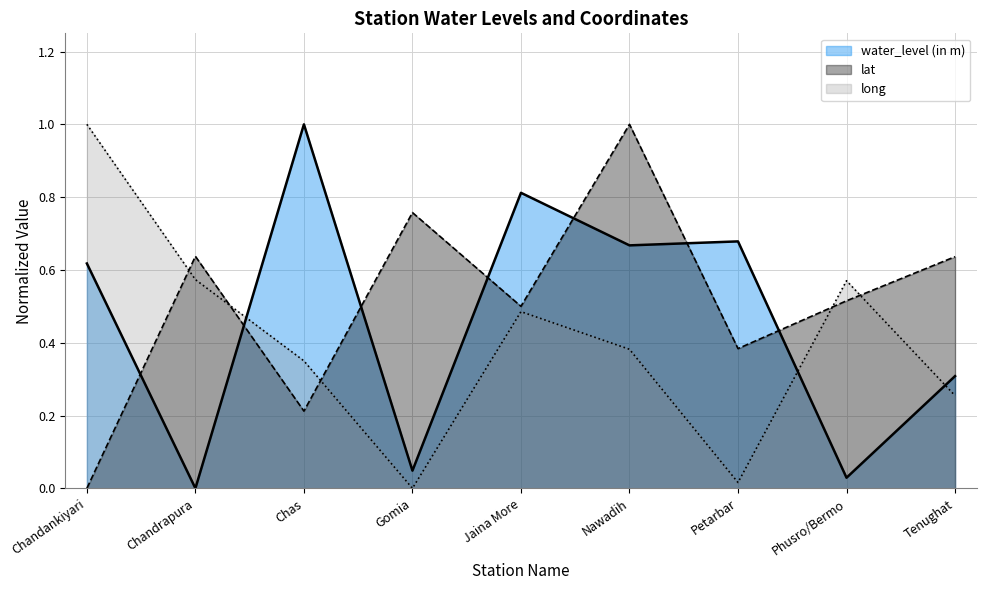

True or false: water_level (in m) has a value of 1.6 at Chas.

False